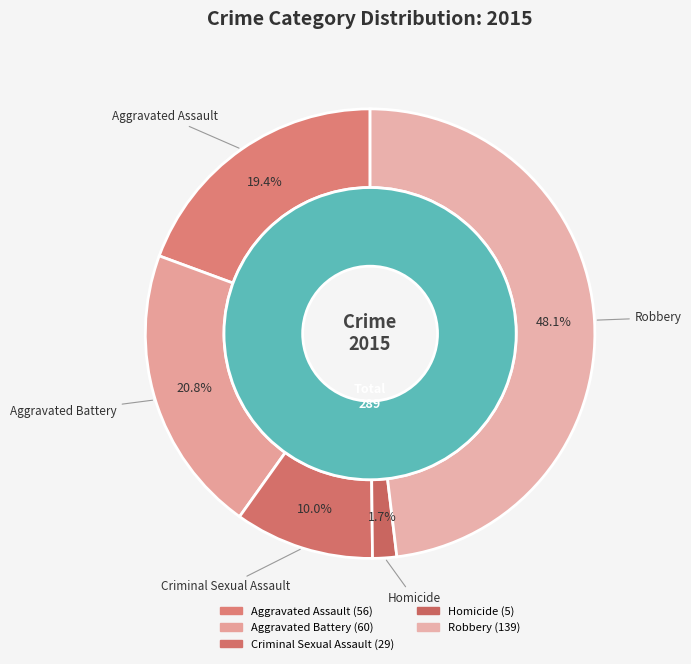

To the nearest percent, what is the average slice percentage?

20%